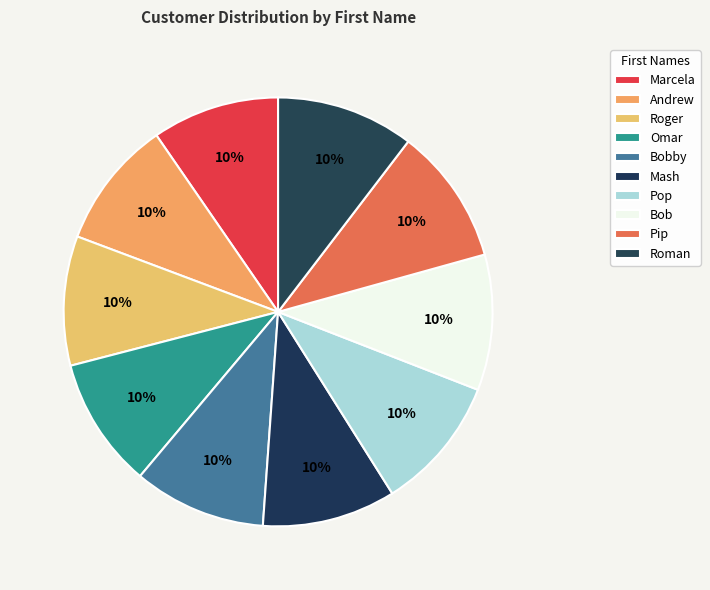

To the nearest percent, what portion does Omar represent?

10%